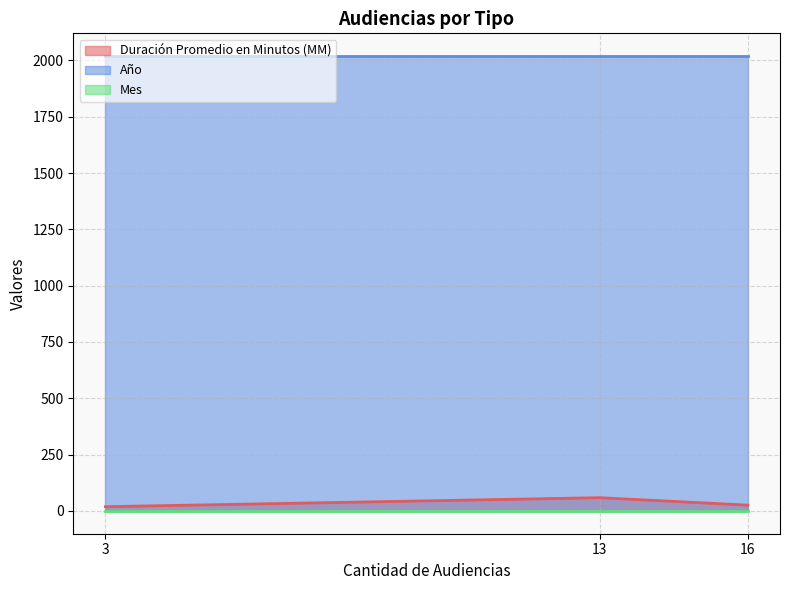

Which series has the largest total across all categories?

Año